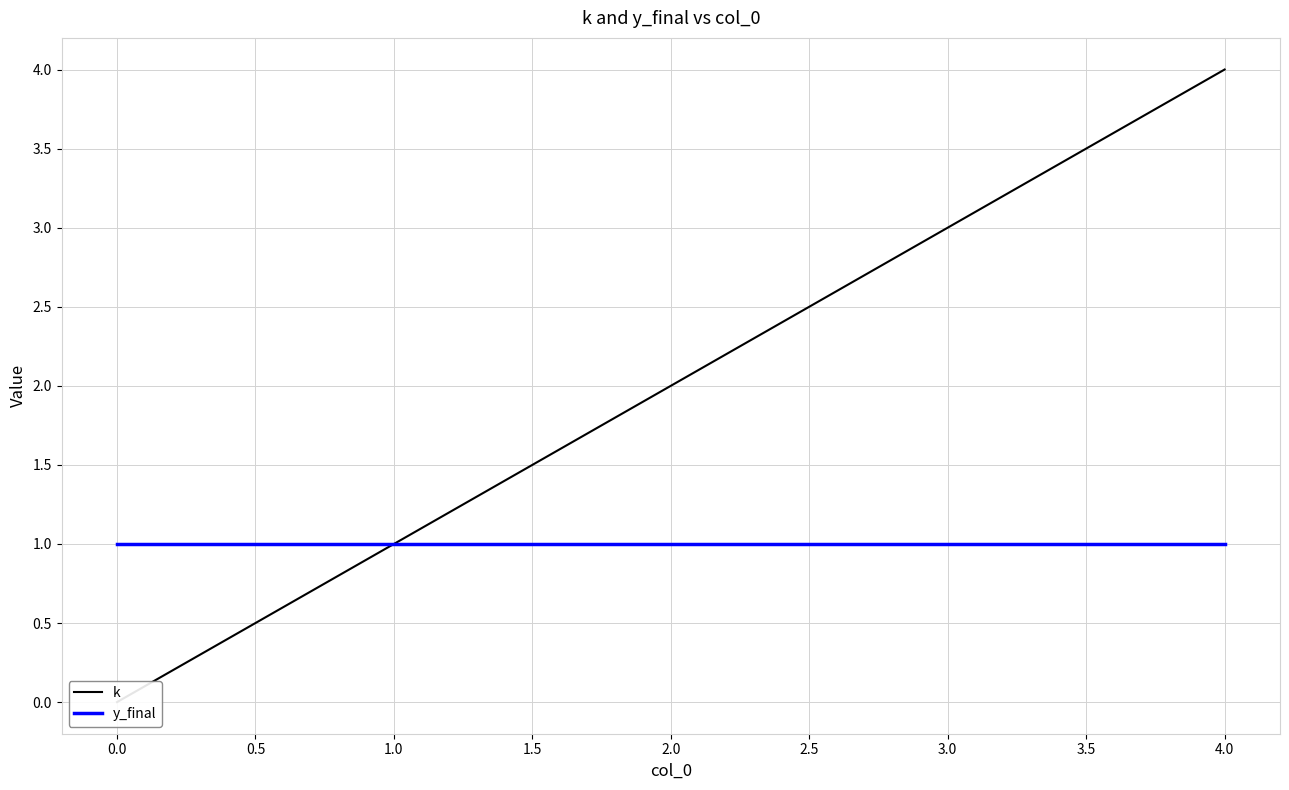

True or false: y_final and k intersect in this chart.

False